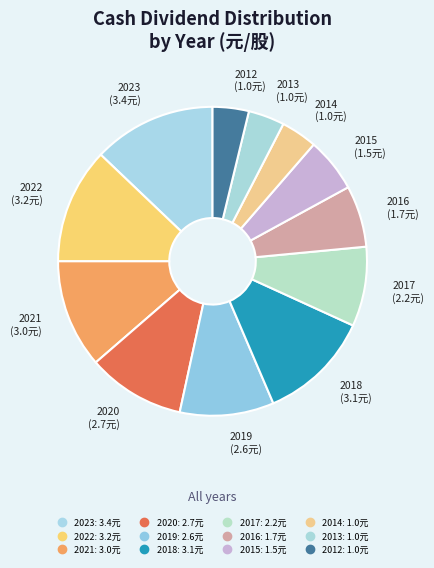

Which category has the smallest portion of the pie?

2014